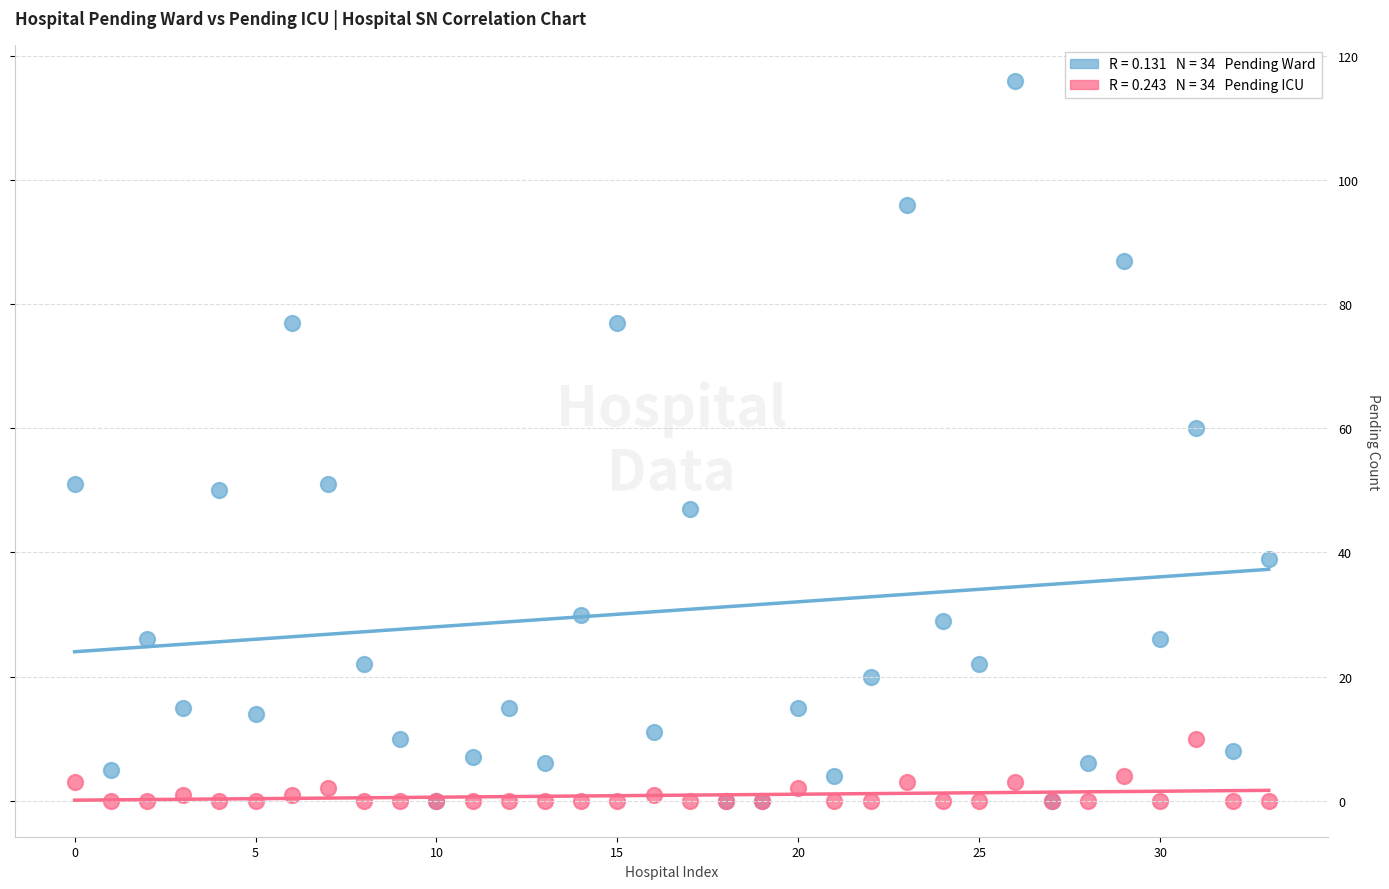

Across all series, what Y value is closest to 58?

60